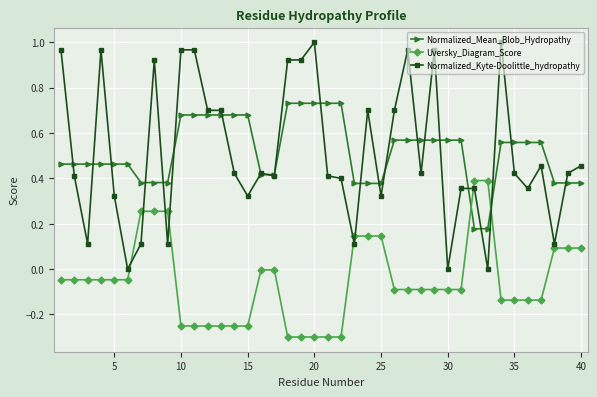

Which series has the widest spread of values?

Normalized_Kyte-Doolittle_hydropathy